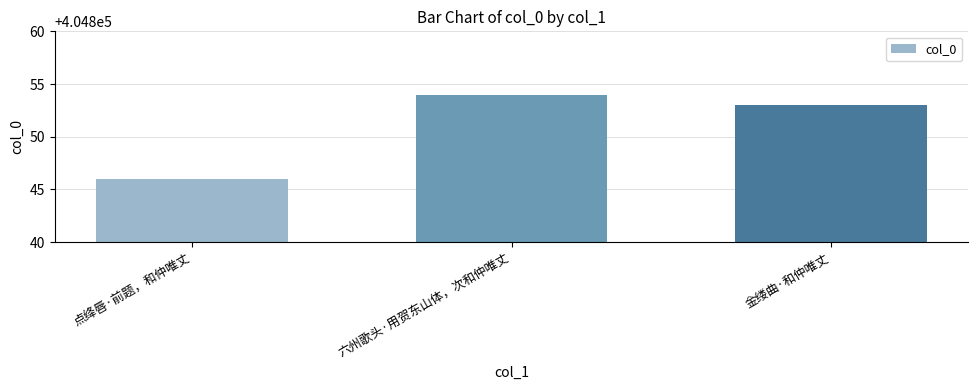

List the labels in order of value, largest first.

六州歌头·用贺东山体，次和仲唯丈, 金缕曲·和仲唯丈, 点绛唇·前题，和仲唯丈